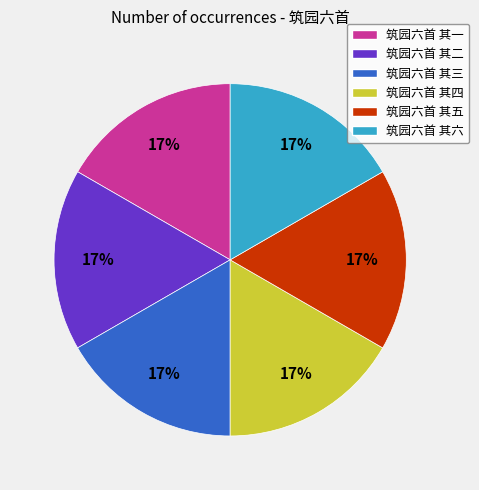

What is the ratio of the value at 筑园六首 其五 to the value at 筑园六首 其六?

1.0